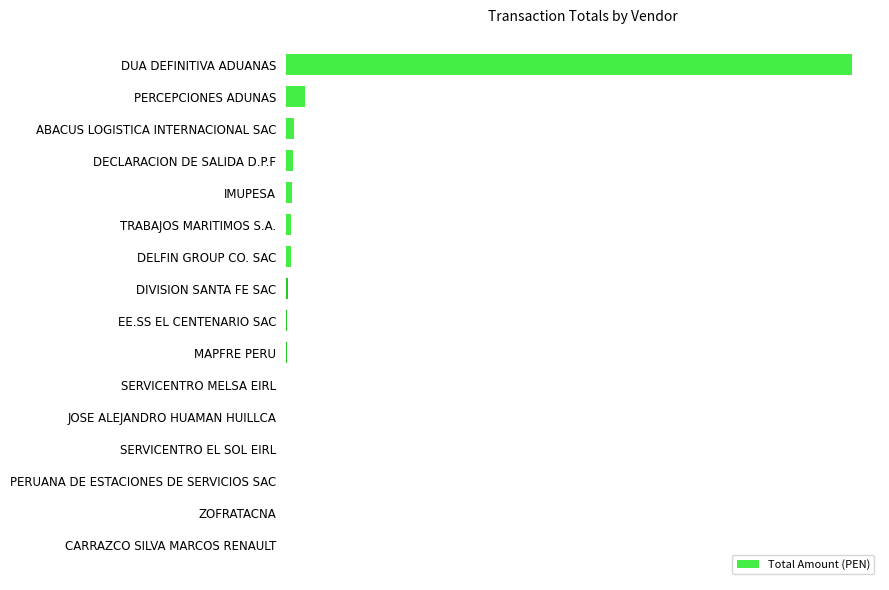

Does the chart contain stacked bars?

No